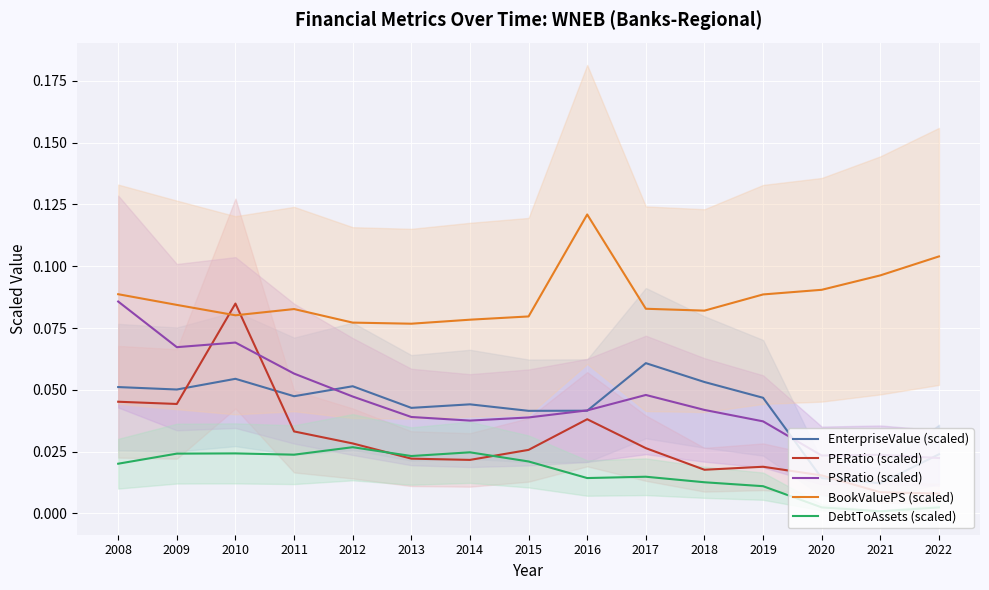

How many interior local valleys does the PSRatio (scaled) series have?

3